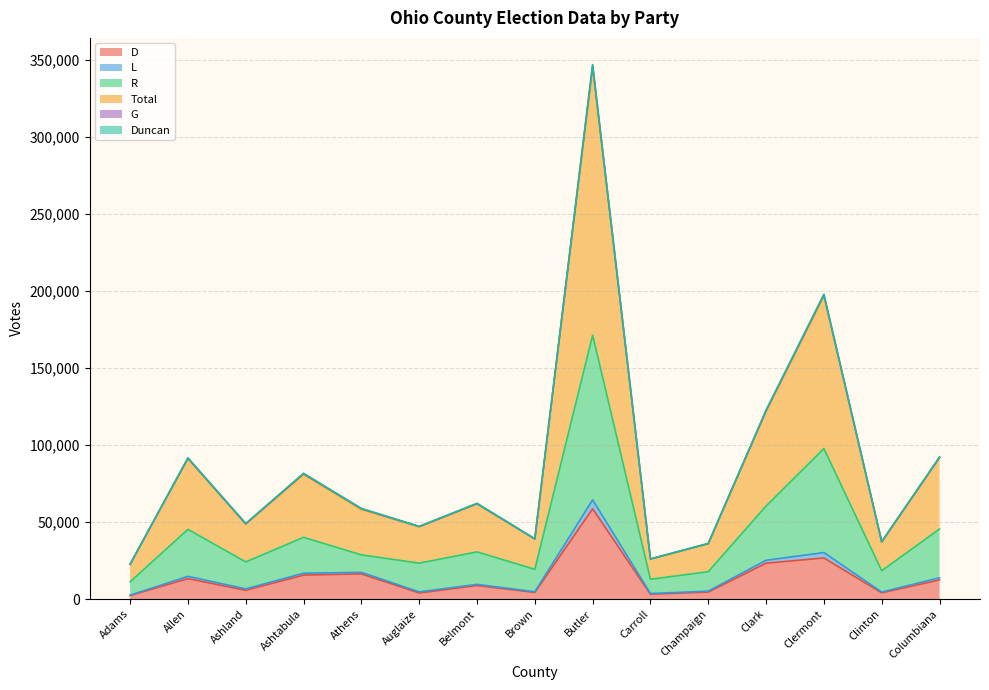

At which label is D closest to 30484?

Clermont